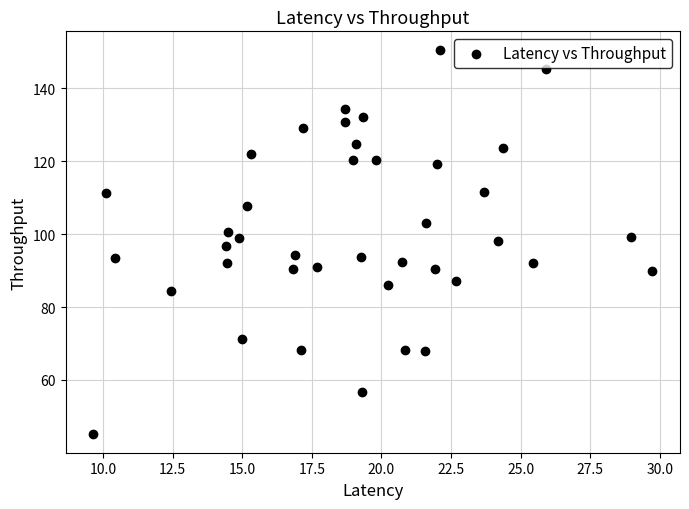

What is the range of X values (max minus min)?

20.1